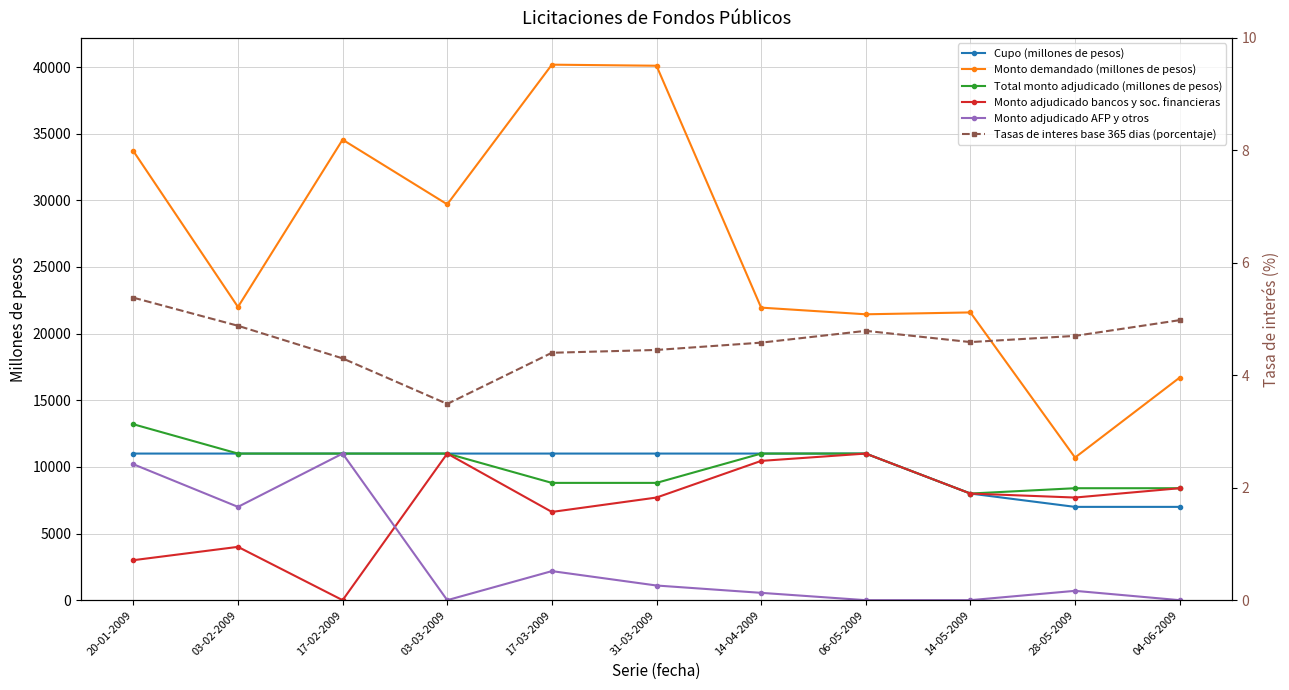

At which category does Tasas de interes base 365 dias (porcentaje) reach its first local peak?

06-05-2009